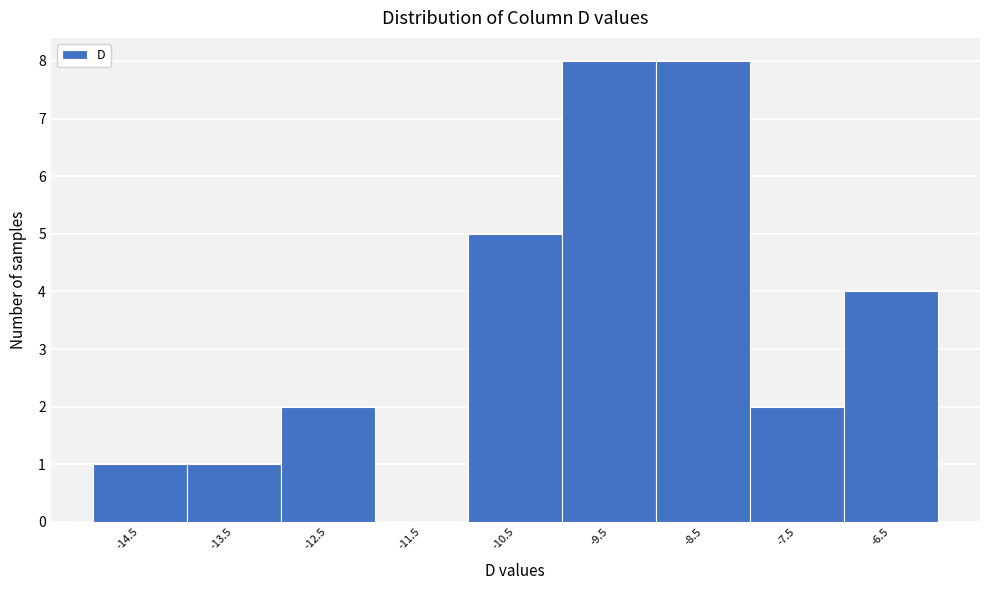

Reading left to right, extract all data points from this chart.

-14.5=1	-13.5=1	-12.5=2	-11.5=0	-10.5=5	-9.5=8	-8.5=8	-7.5=2	-6.5=4